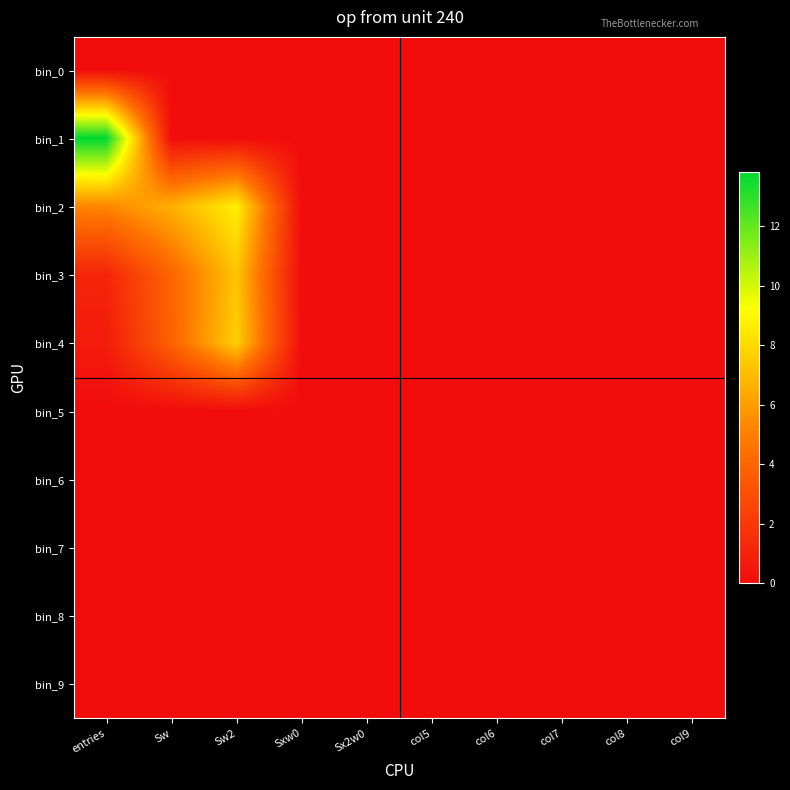

Count the number of categories in the chart.

10